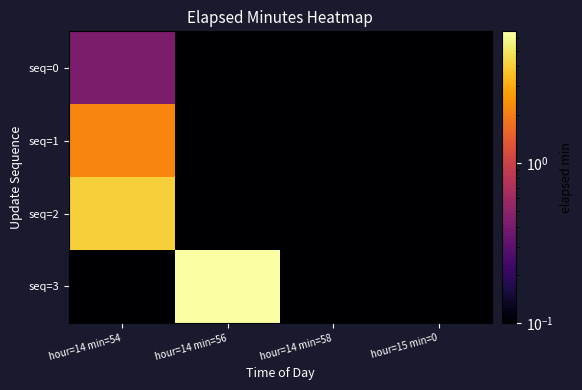

Rank the series by their maximum value, from lowest to highest.

seq=0, seq=1, seq=2, seq=3